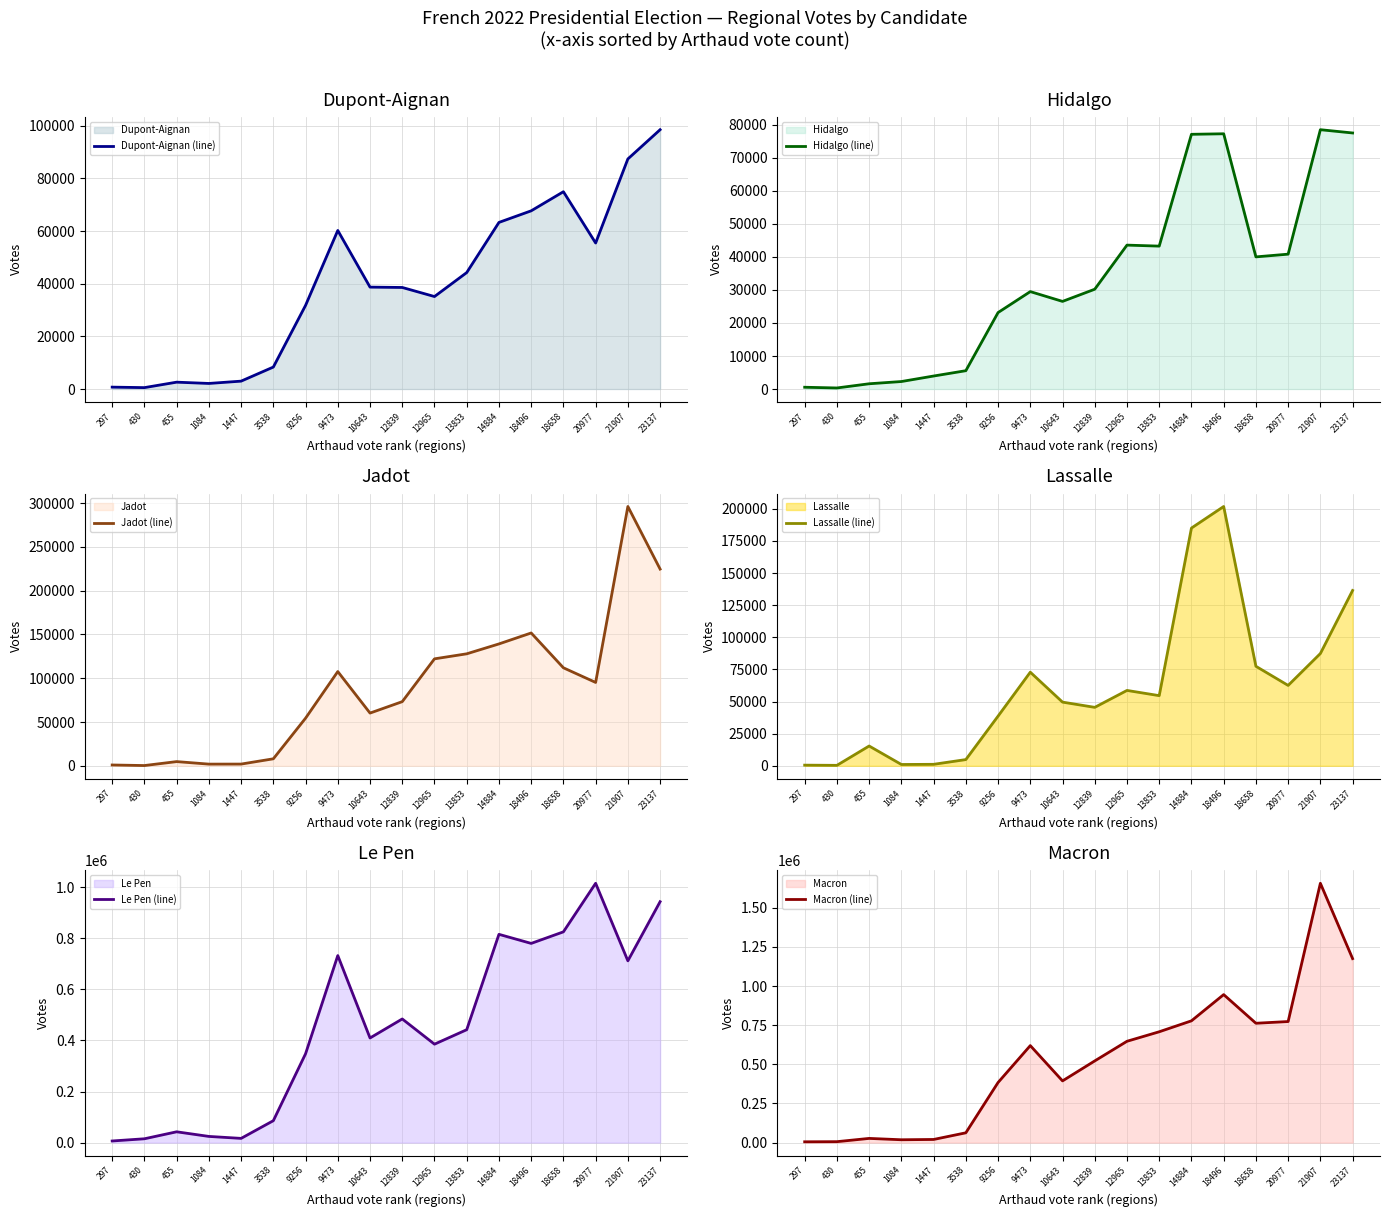

Reading left to right, what are all the values shown in this chart?

Dupont-Aignan (line): 717	530	2600	2114	2989	8338	31759	60204	38691	38560	35116	44215	63260	67662	74918	55439	87360	98465
Hidalgo (line): 535	318	1589	2266	3935	5549	23162	29511	26543	30235	43596	43291	77166	77326	40031	40856	78561	77570
Jadot (line): 940	295	4801	1927	1978	7994	54401	107670	60235	73289	122198	127934	139234	151747	111960	95234	296229	224735
Lassalle (line): 516	359	15408	1033	1162	4844	38659	72847	49557	45488	58653	54592	184994	201773	77442	62548	87372	136436
Le Pen (line): 6334	14958	42283	24204	16495	85770	347845	732377	409639	484106	385393	442025	815495	779948	825219	1015361	711690	943294
Macron (line): 5101	5936	26795	18137	20043	62542	383851	619529	394117	521769	647172	707890	777780	945332	762282	773221	1656341	1175085